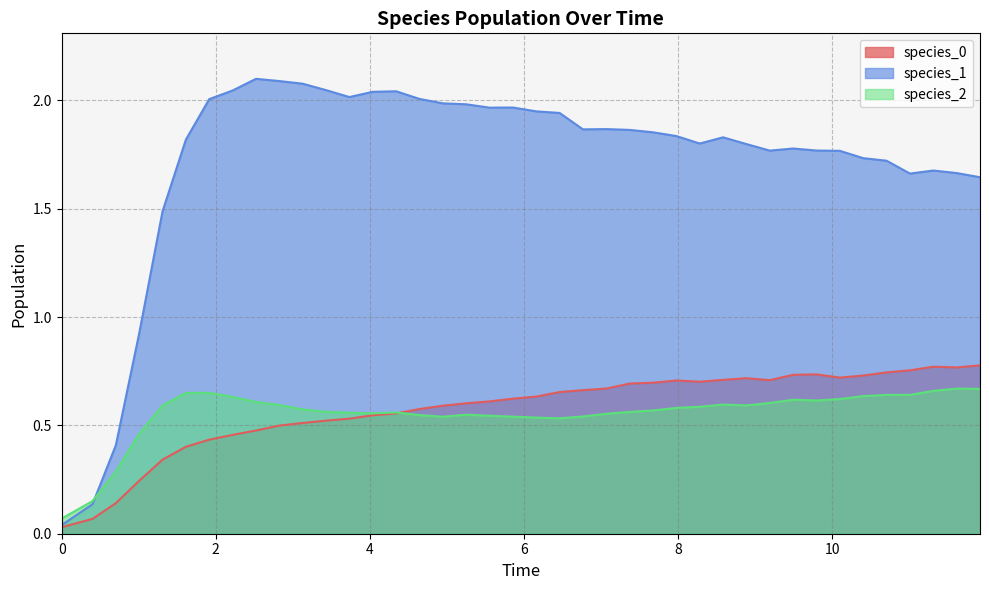

Which series has the largest range (max minus min)?

species_1